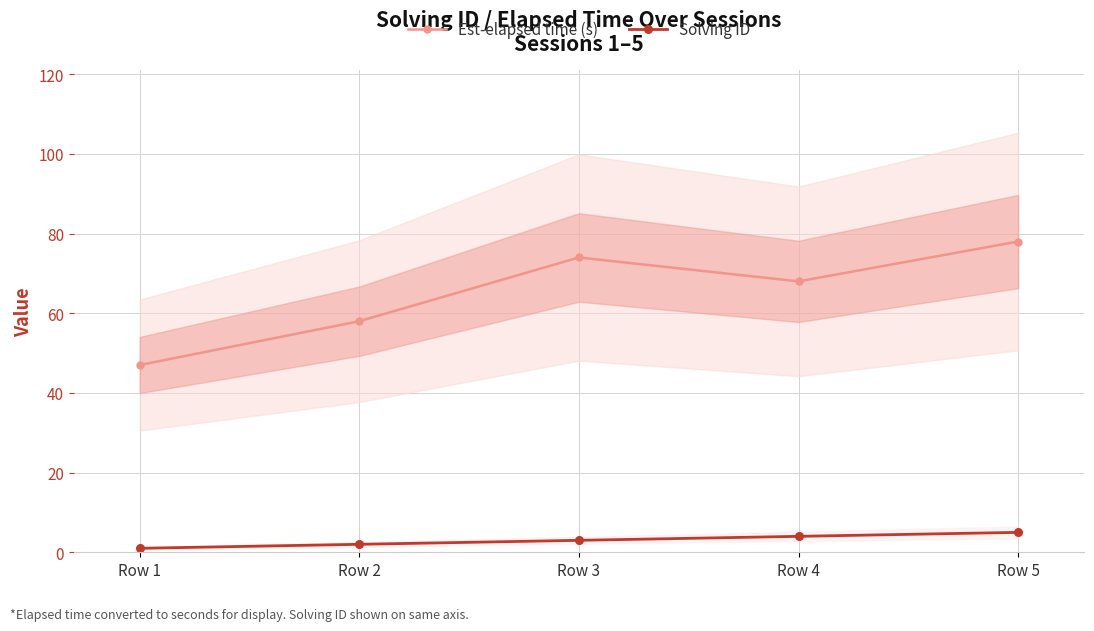

What is the minimum value shown in the chart?

1